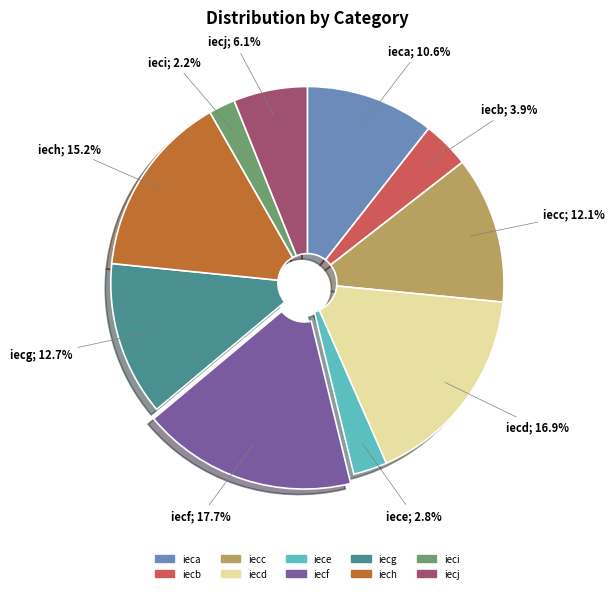

Count the number of slices in the pie.

10